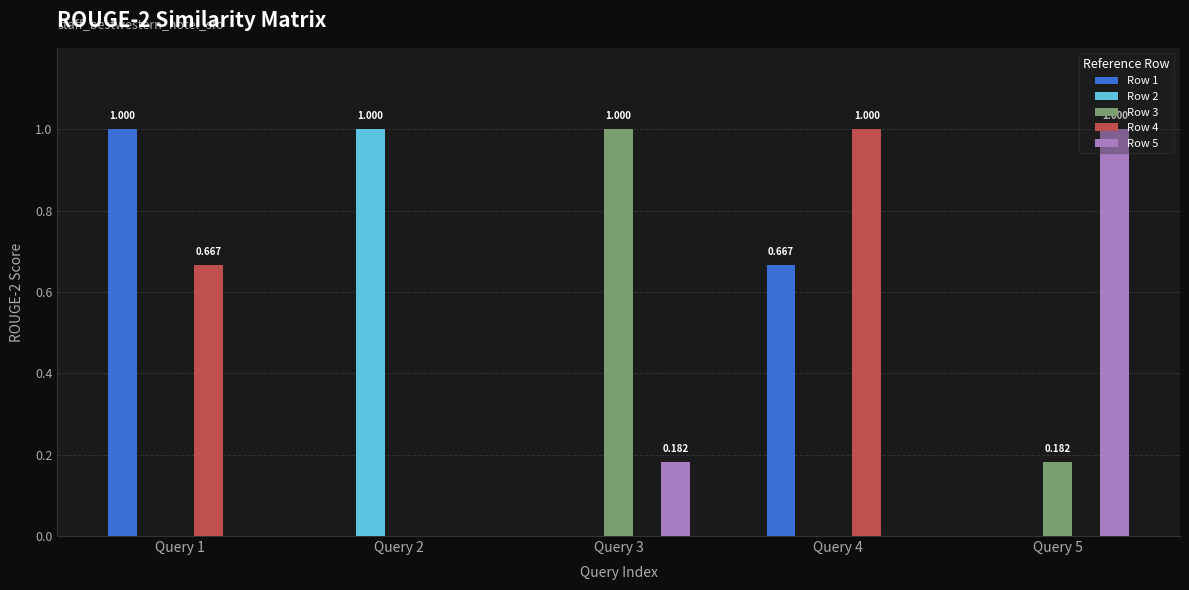

The Row 1 series shows 0.9 at Query 4. True or false?

False